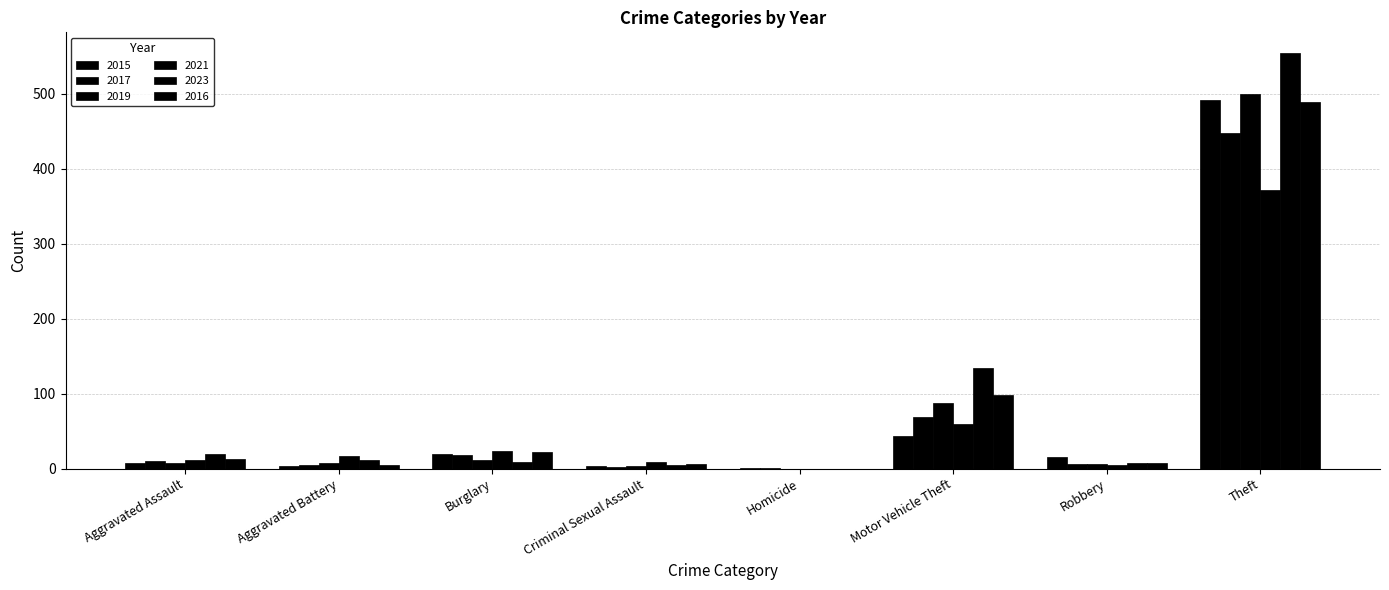

Does the chart contain stacked bars?

No